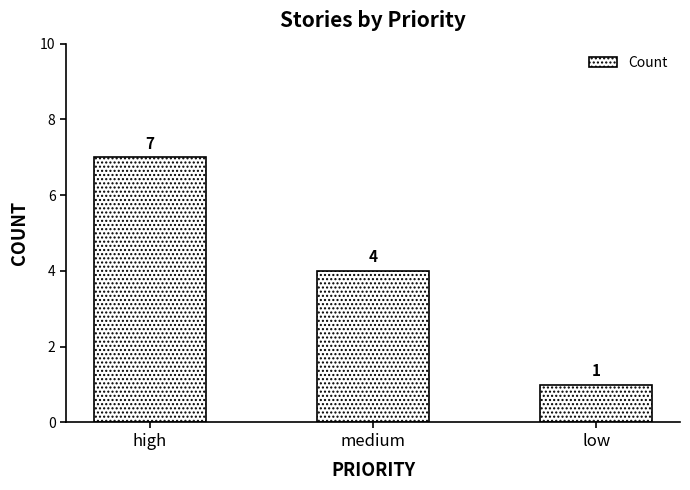

Rank the categories by value from lowest to highest.

low, medium, high